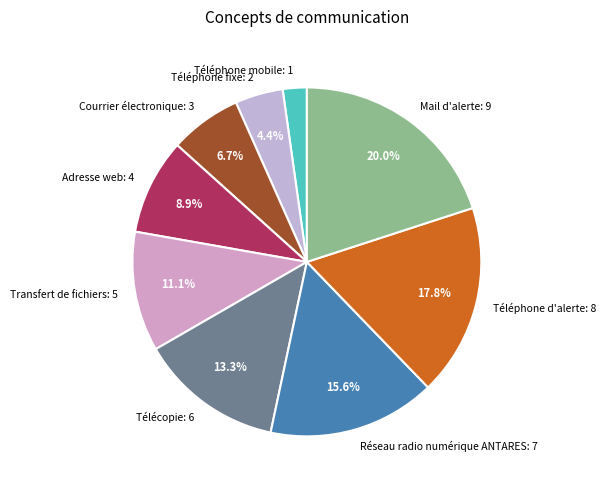

What is the largest slice in the pie chart?

Mail d'alerte